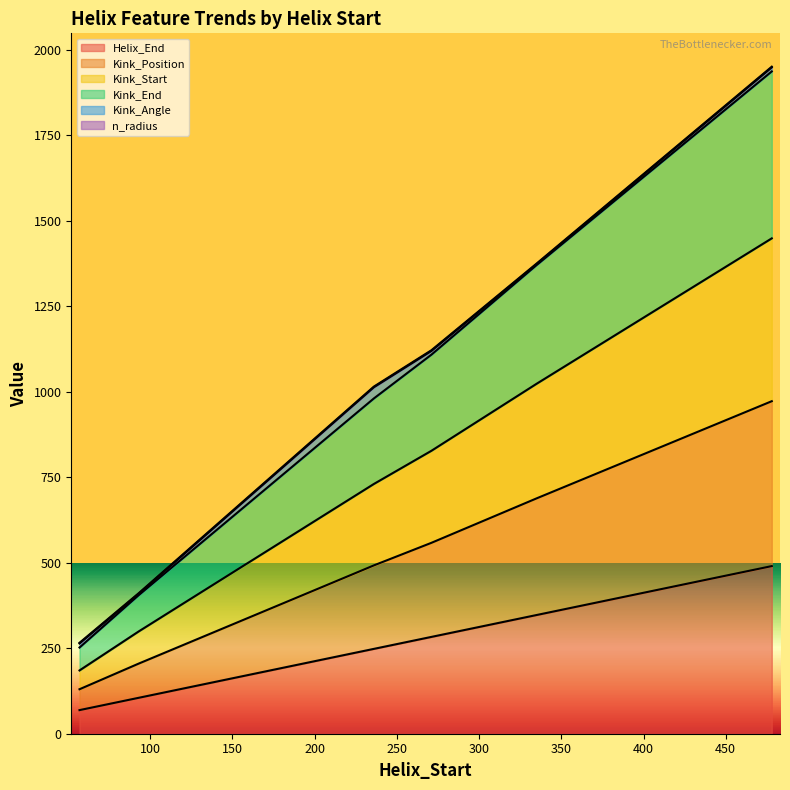

What is the maximum value for Helix_End?

490